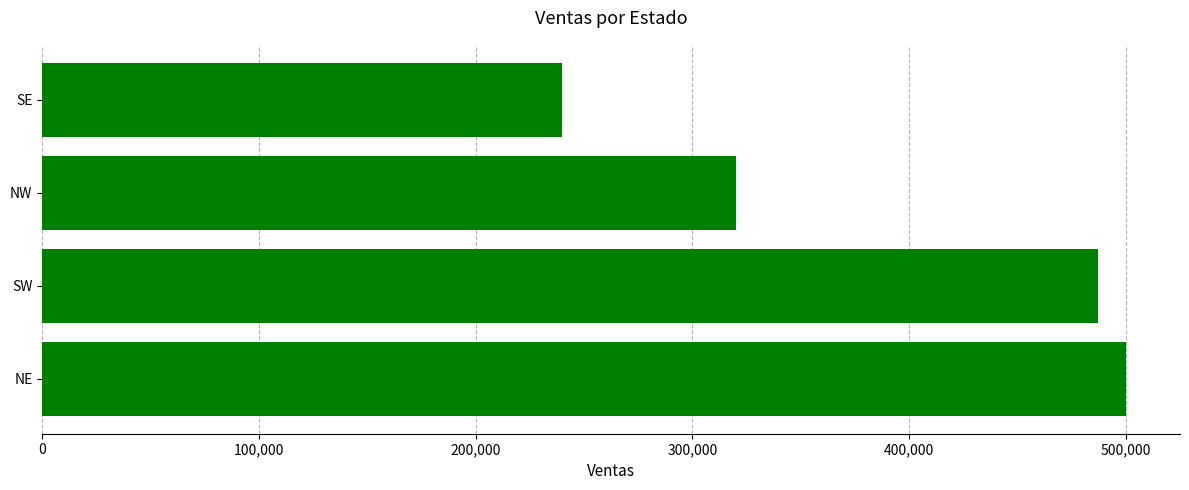

Reading bottom to top, what are all the values shown in this chart?

500000	487000	320000	240000